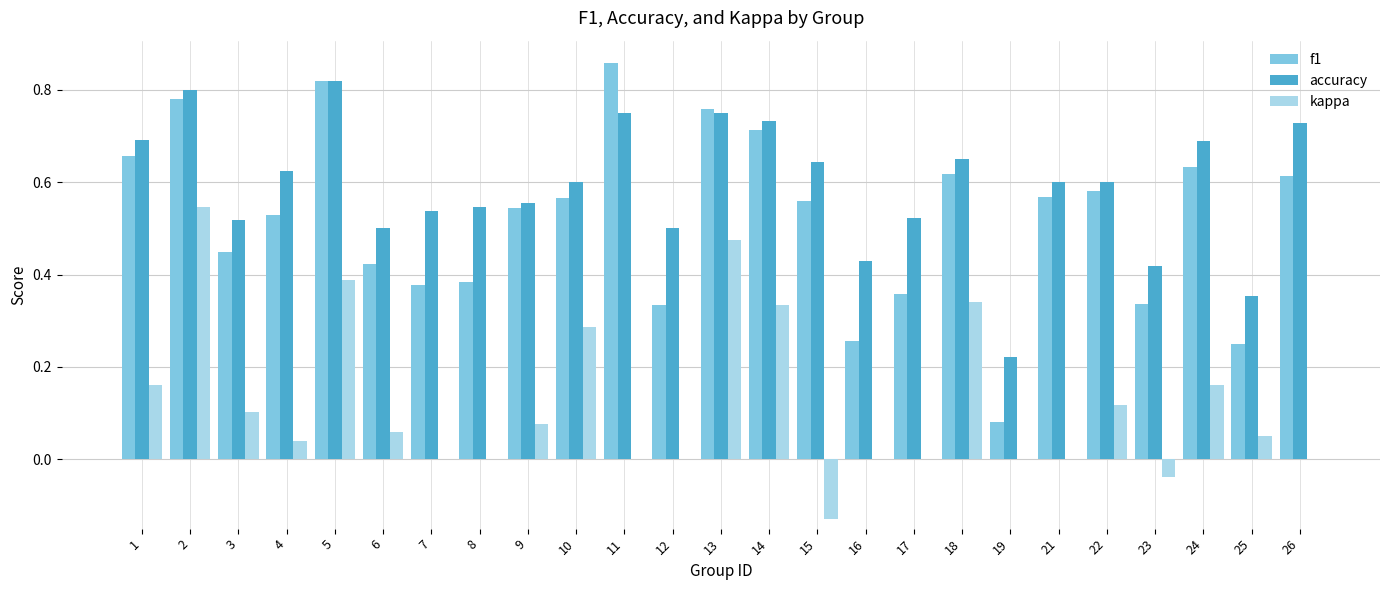

Which label corresponds to the largest value in the chart?

11